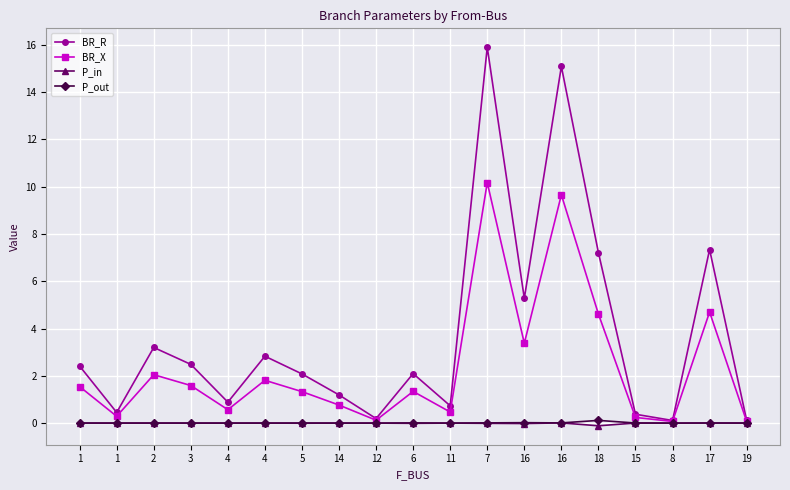

Does the chart display data point markers on the line(s)?

Yes